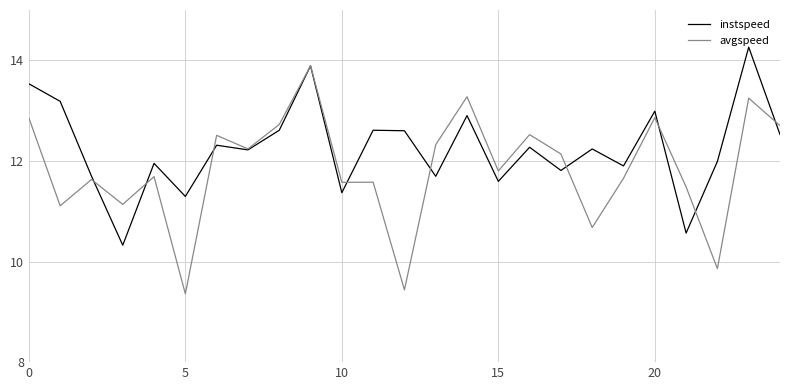

List the series in order of their peak value, lowest first.

avgspeed, instspeed